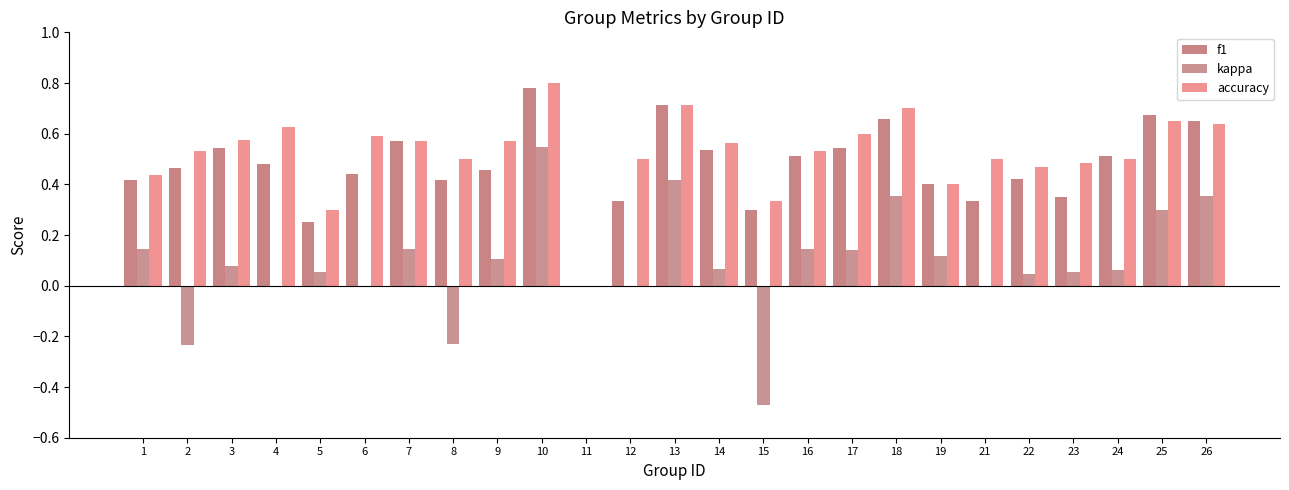

Reading left to right, transcribe all the data shown in this chart.

f1: 0.4	0.5	0.5	0.5	0.3	0.4	0.6	0.4	0.5	0.8	0.0	0.3	0.7	0.5	0.3	0.5	0.5	0.7	0.4	0.3	0.4	0.3	0.5	0.7	0.6
kappa: 0.1	-0.2	0.1	0.0	0.1	0.0	0.1	-0.2	0.1	0.5	0.0	0.0	0.4	0.1	-0.5	0.1	0.1	0.4	0.1	0.0	0.0	0.1	0.1	0.3	0.4
accuracy: 0.4	0.5	0.6	0.6	0.3	0.6	0.6	0.5	0.6	0.8	0.0	0.5	0.7	0.6	0.3	0.5	0.6	0.7	0.4	0.5	0.5	0.5	0.5	0.7	0.6